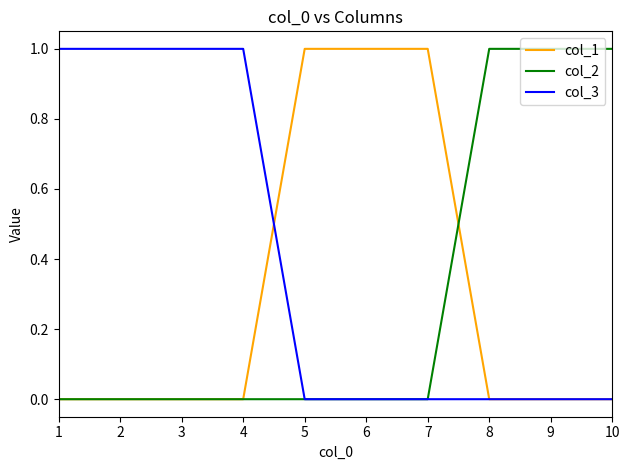

True or false: col_3 has a value of 2 at 4.

False